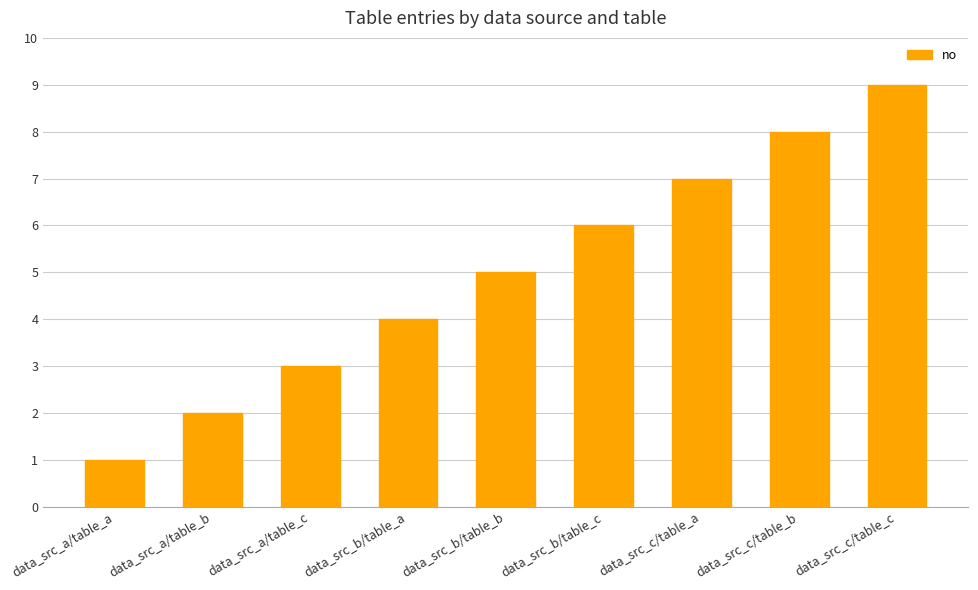

What is the value of the 8th bar from the left?

8